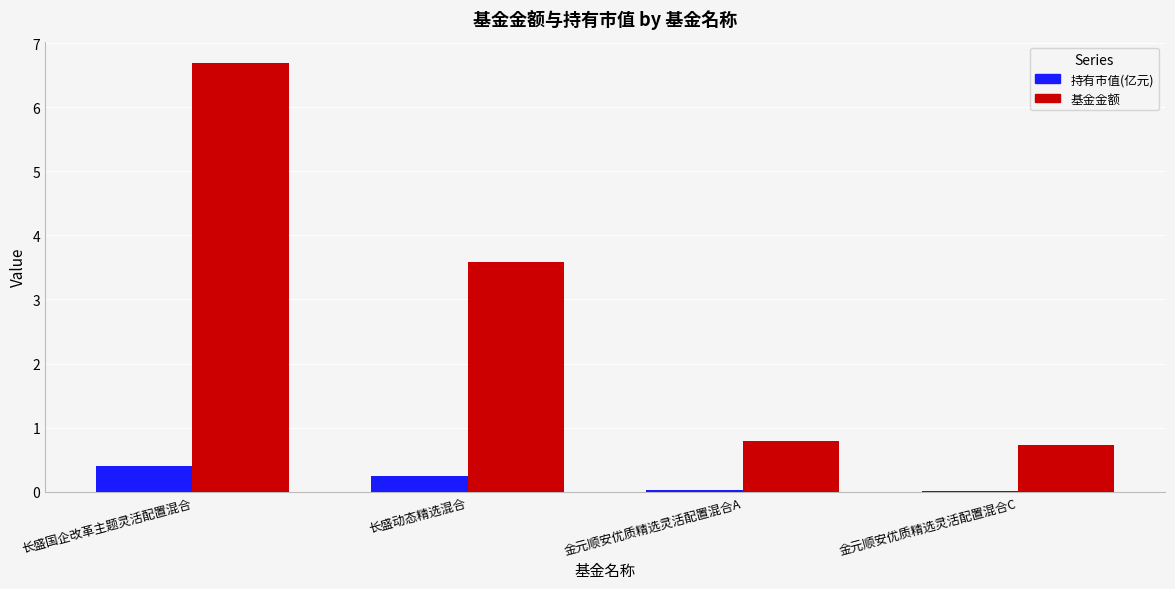

Which series has the largest range (max minus min)?

基金金额